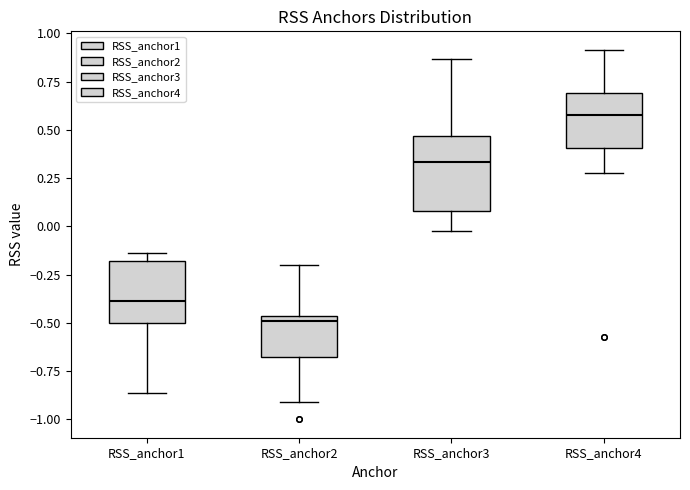

Which box's median line is the highest?

RSS_anchor4